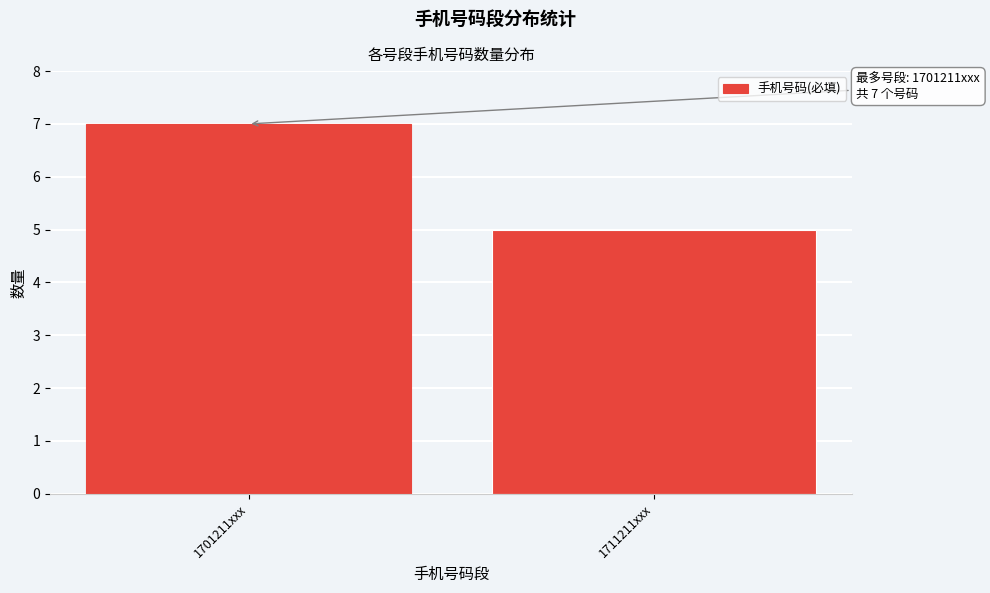

Reading left to right, extract all data points from this chart.

1701211xxx=7	1711211xxx=5